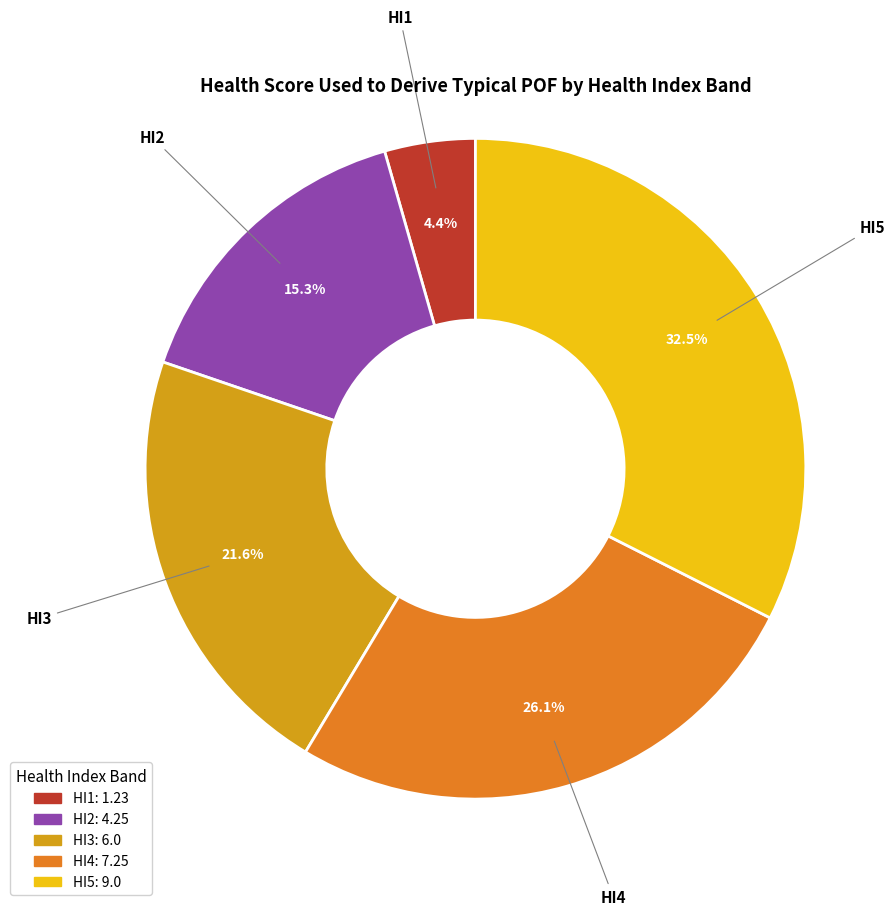

To the nearest percent, what percentage of the pie is HI3?

22%